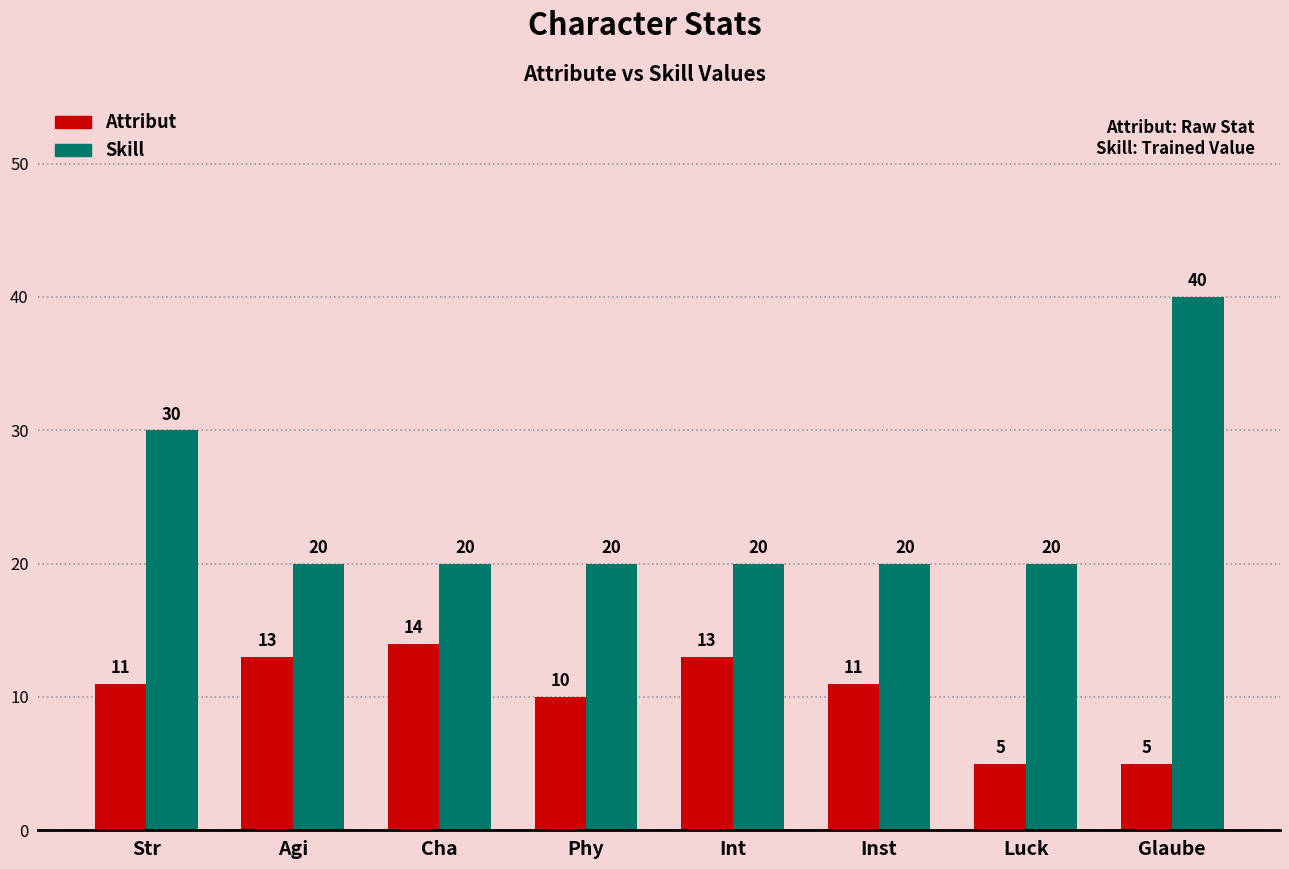

What is the difference between the second highest and second lowest values in the Attribut series?

8